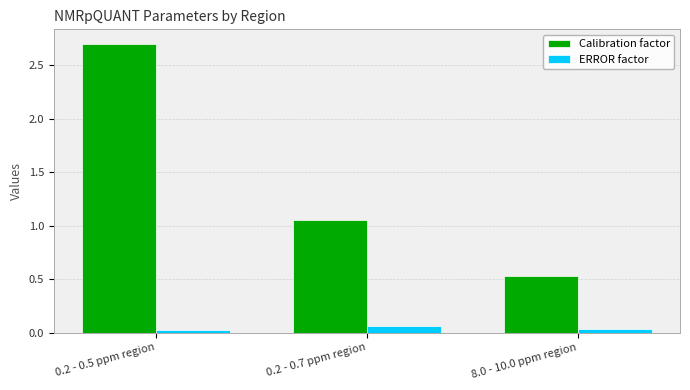

How many bars are there in total?

6